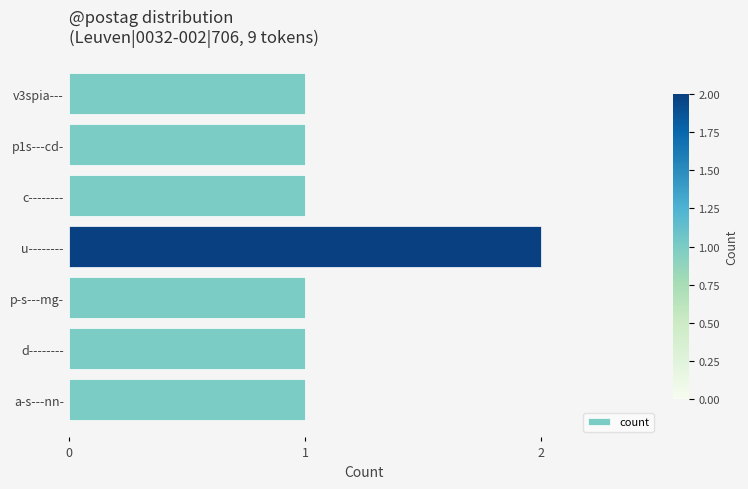

True or false: the data shows 1 at a-s---nn-.

True